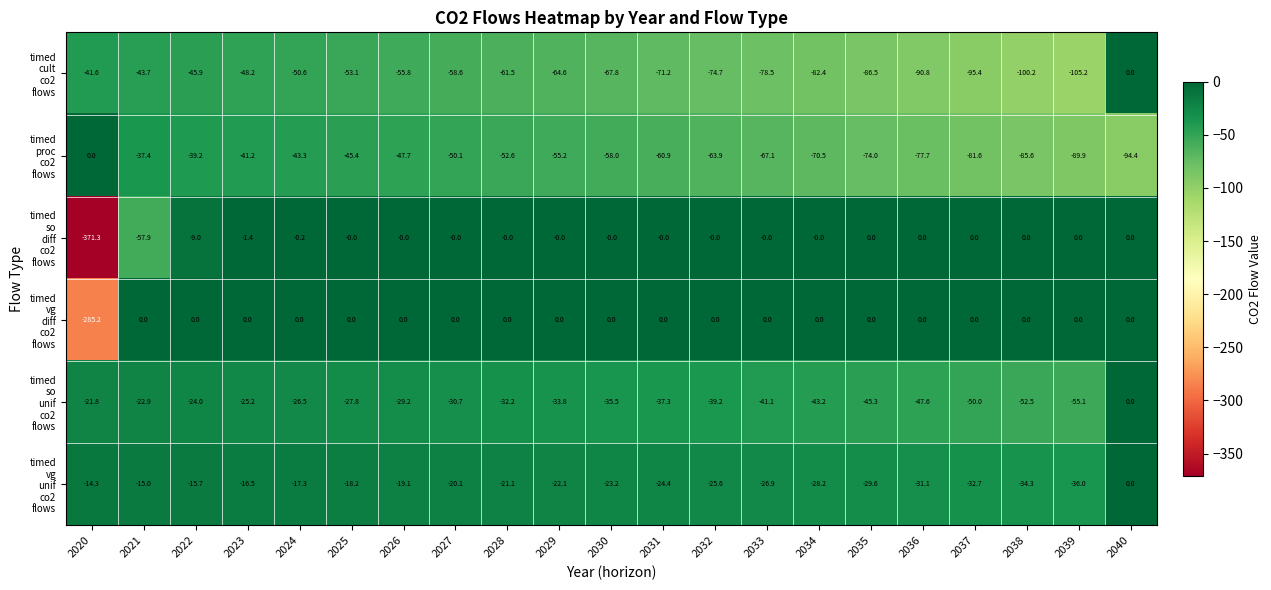

What is the smallest value displayed?

-371.3